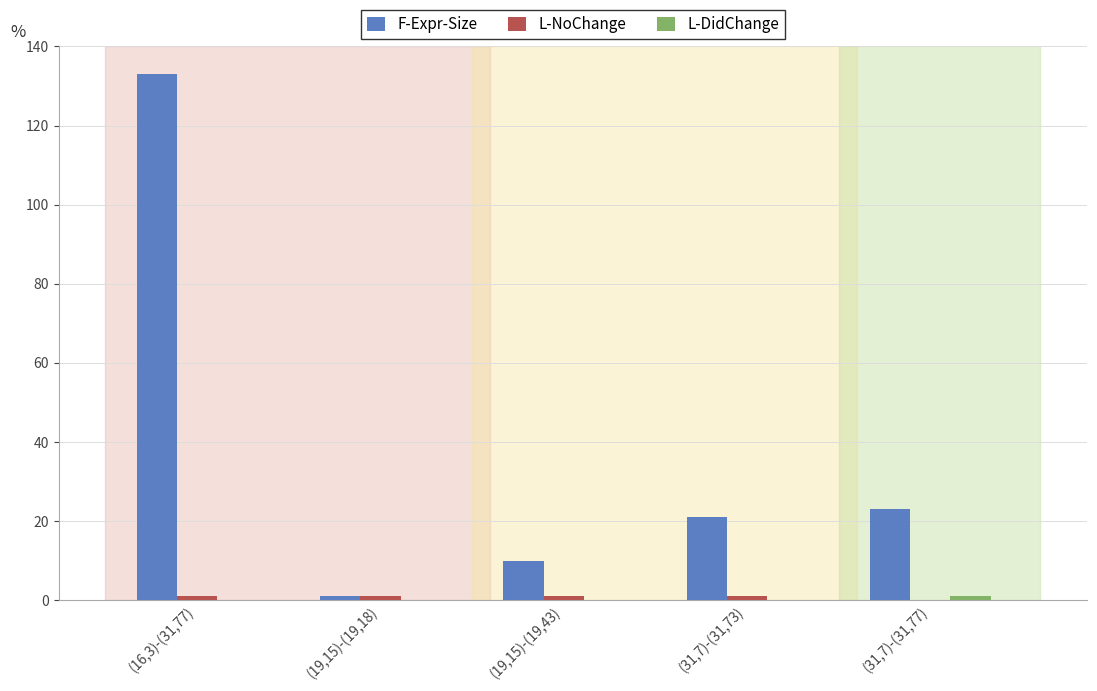

What is the greatest value displayed?

133